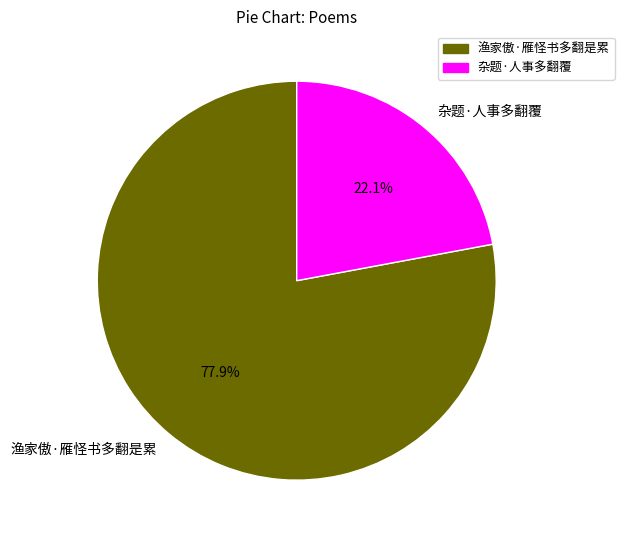

What is the ratio of the value at 杂题·人事多翻覆 to the value at 渔家傲·雁怪书多翻是累?

0.3